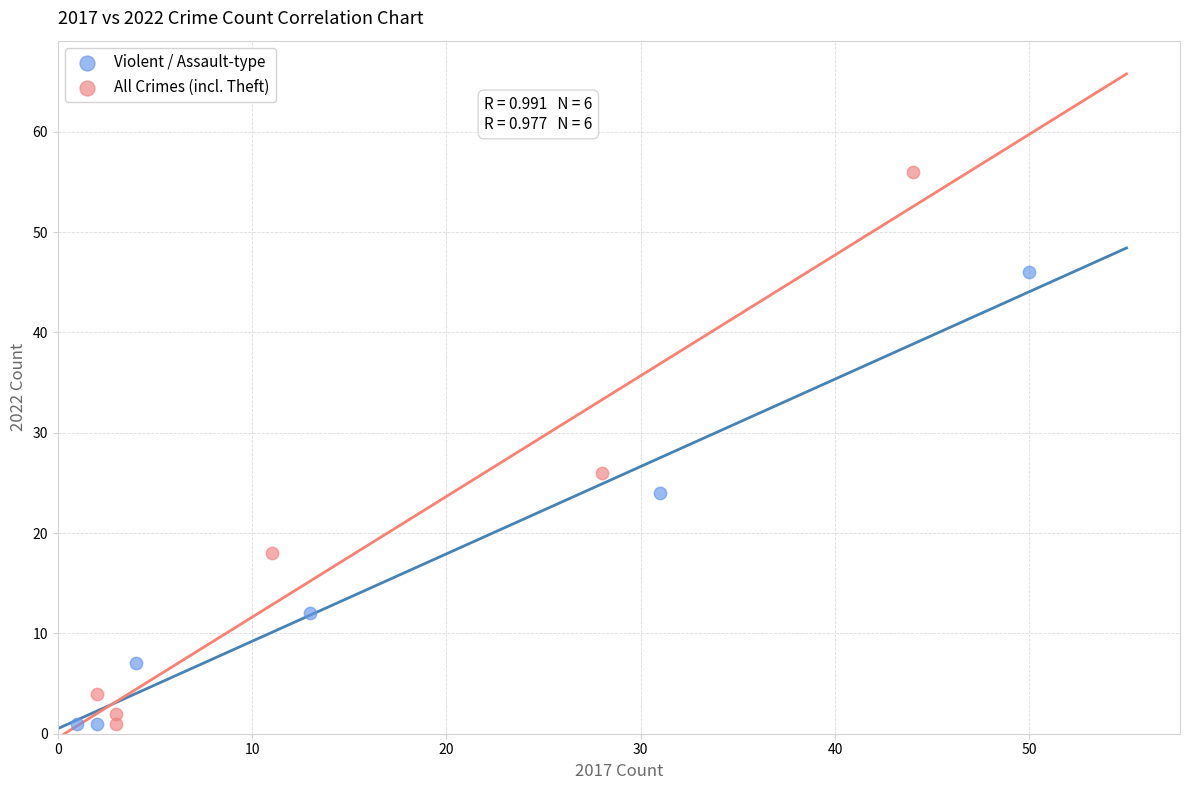

Which series contains the highest Y value?

All Crimes (incl. Theft)